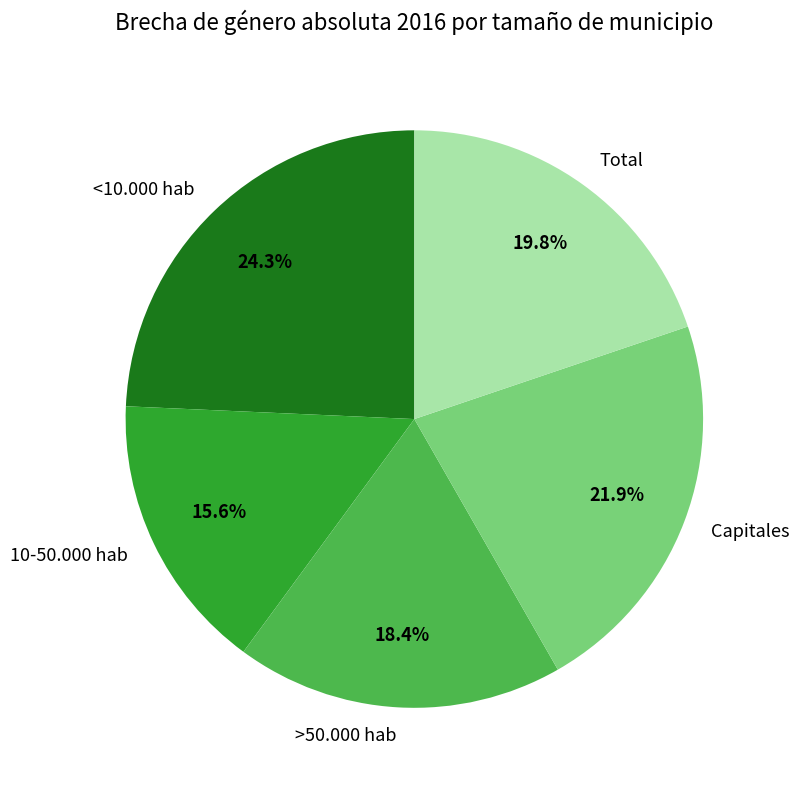

How many slices are in this pie chart?

5